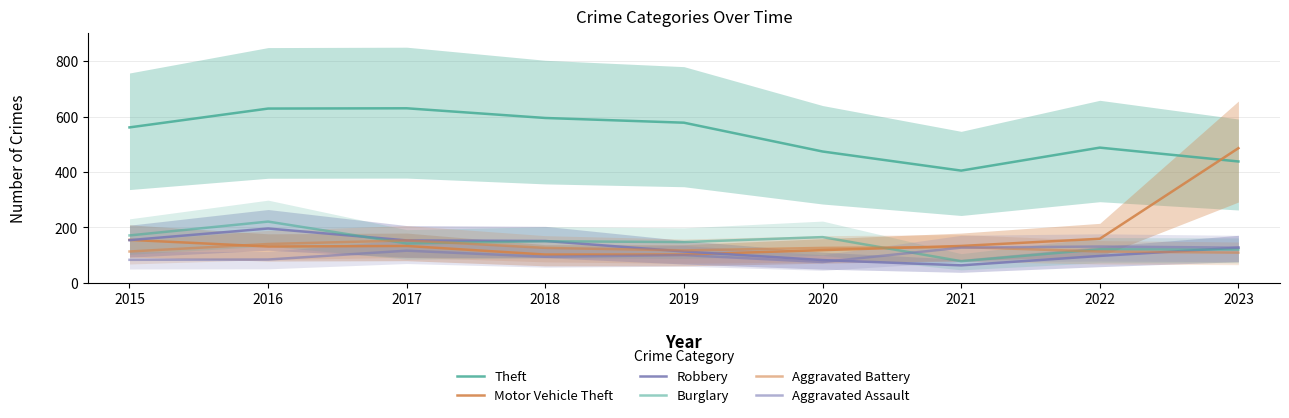

What are all the series names shown in the legend?

Theft, Motor Vehicle Theft, Robbery, Burglary, Aggravated Battery, Aggravated Assault